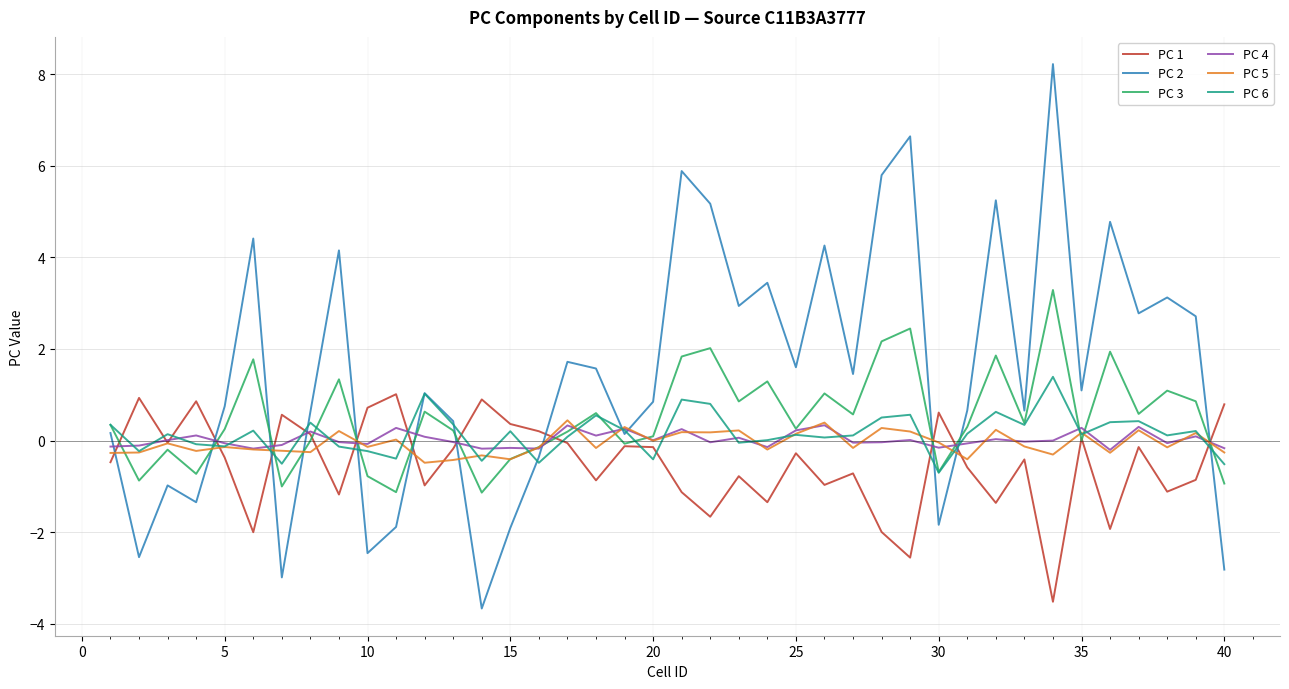

List the series in order of their peak value, highest first.

PC 2, PC 3, PC 6, PC 1, PC 5, PC 4